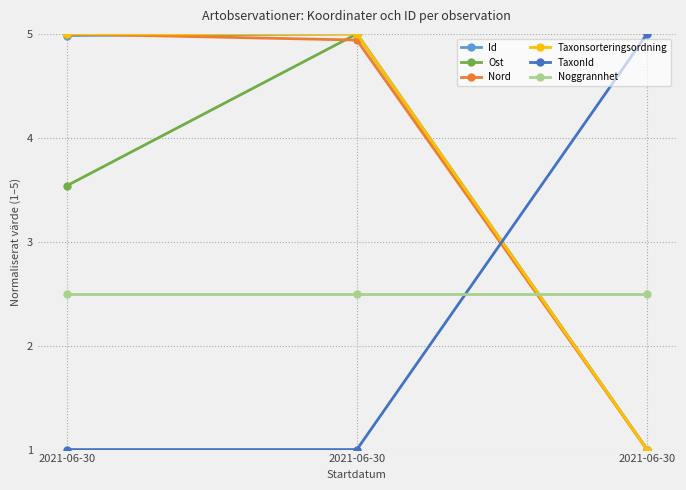

How many values in the Ost series are below 3?

1